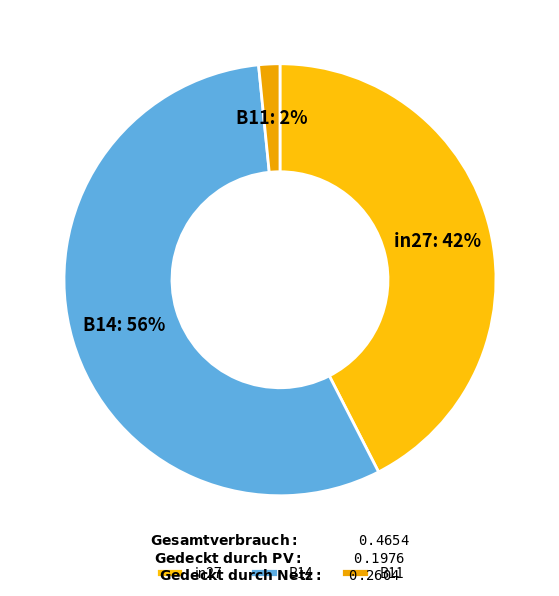

Is there a majority slice in this chart?

Yes